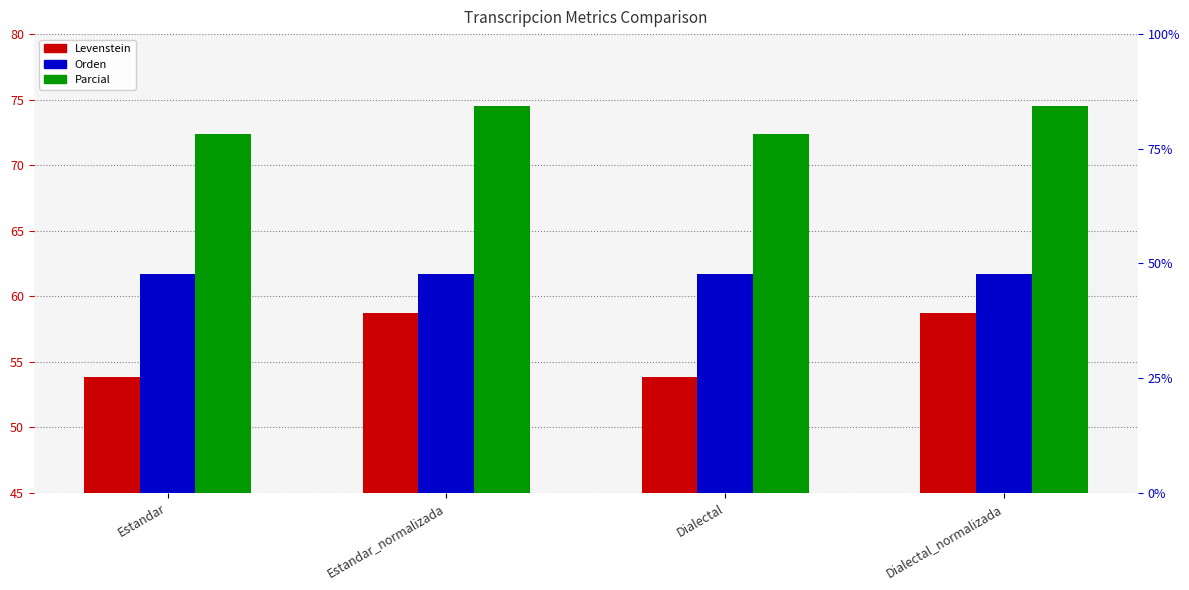

What are all the series names shown in the legend?

Levenstein, Orden, Parcial